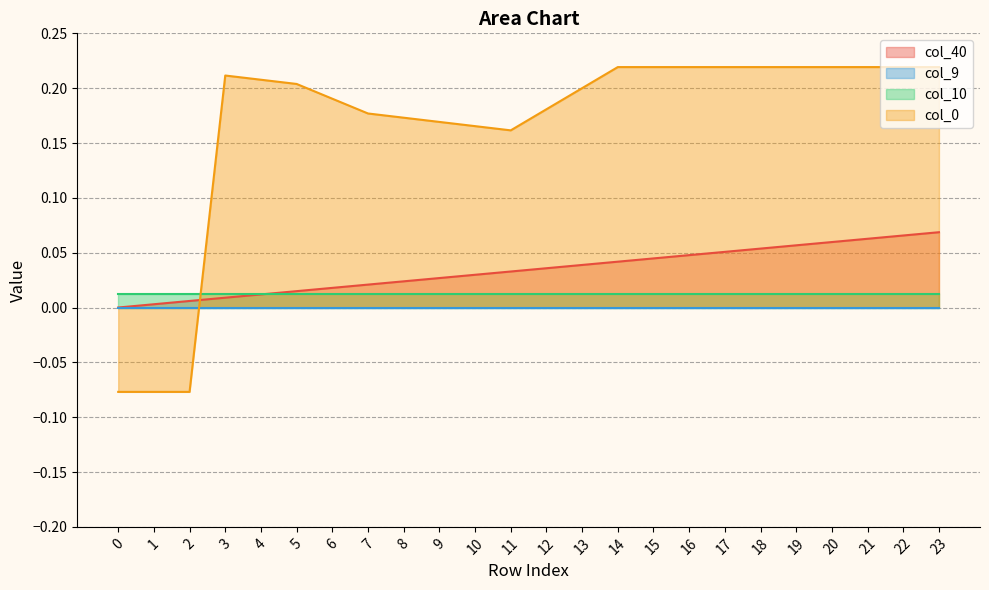

The col_40 series shows 0.1 at 20. True or false?

False